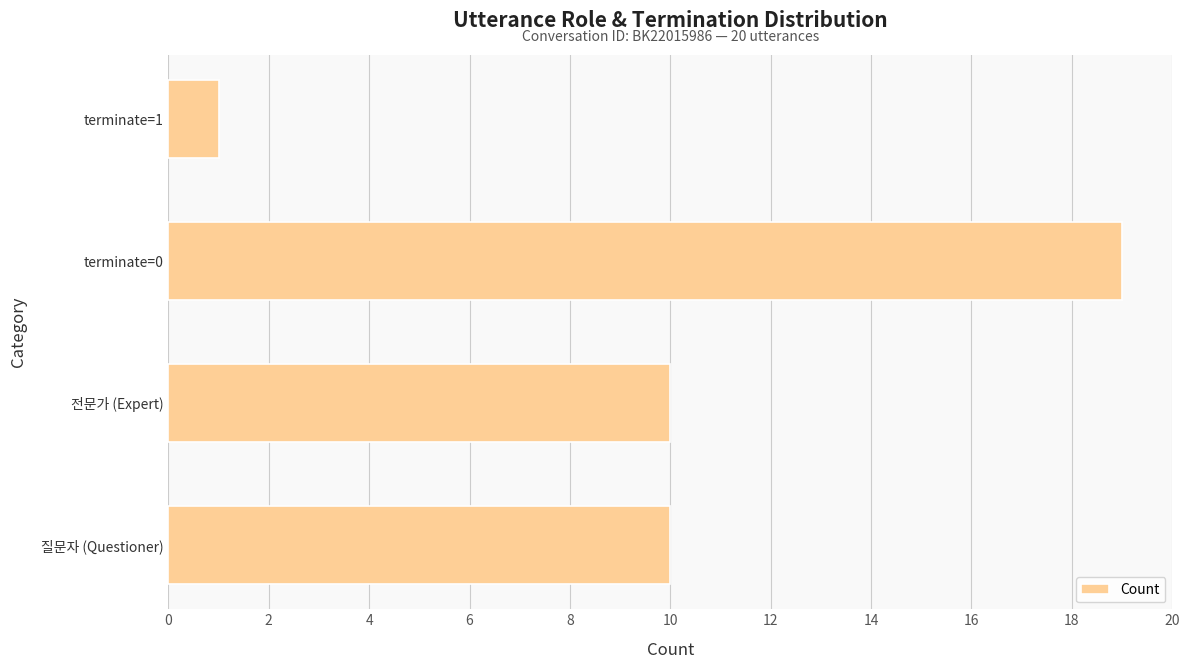

Reading bottom to top, what are all the values shown in this chart?

질문자 (Questioner)=10	전문가 (Expert)=10	terminate=0=19	terminate=1=1